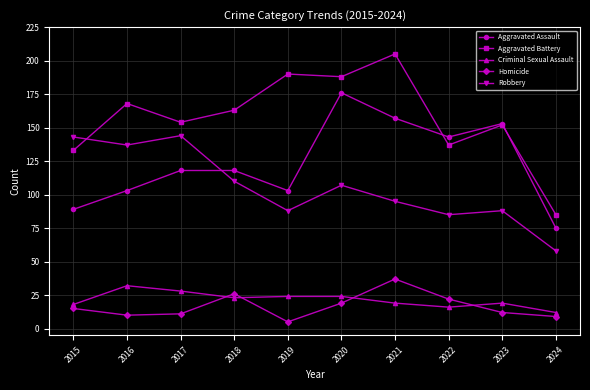

What is the total value across all series at 2016?

450